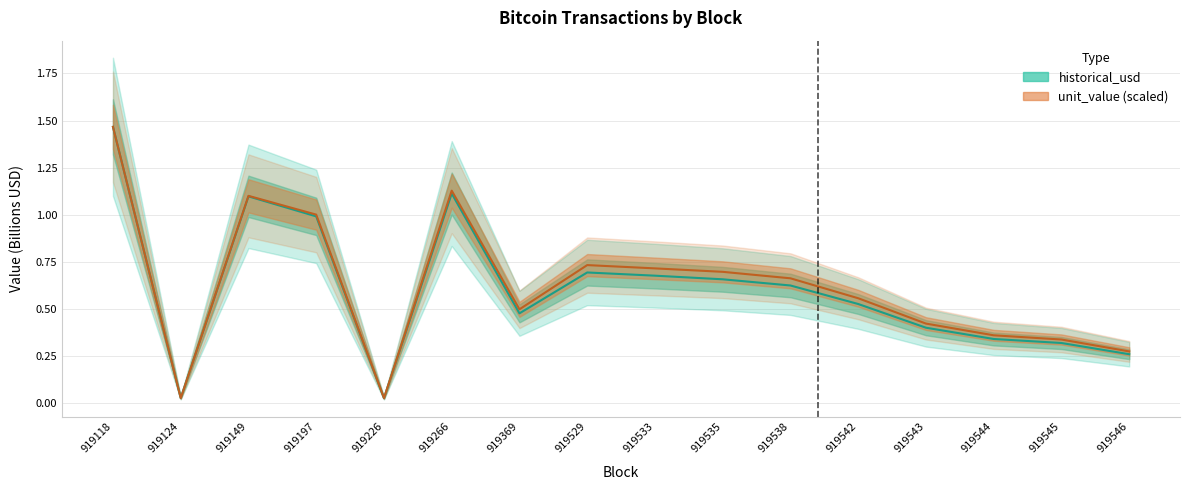

How many times do unit_value and historical_usd cross each other?

1